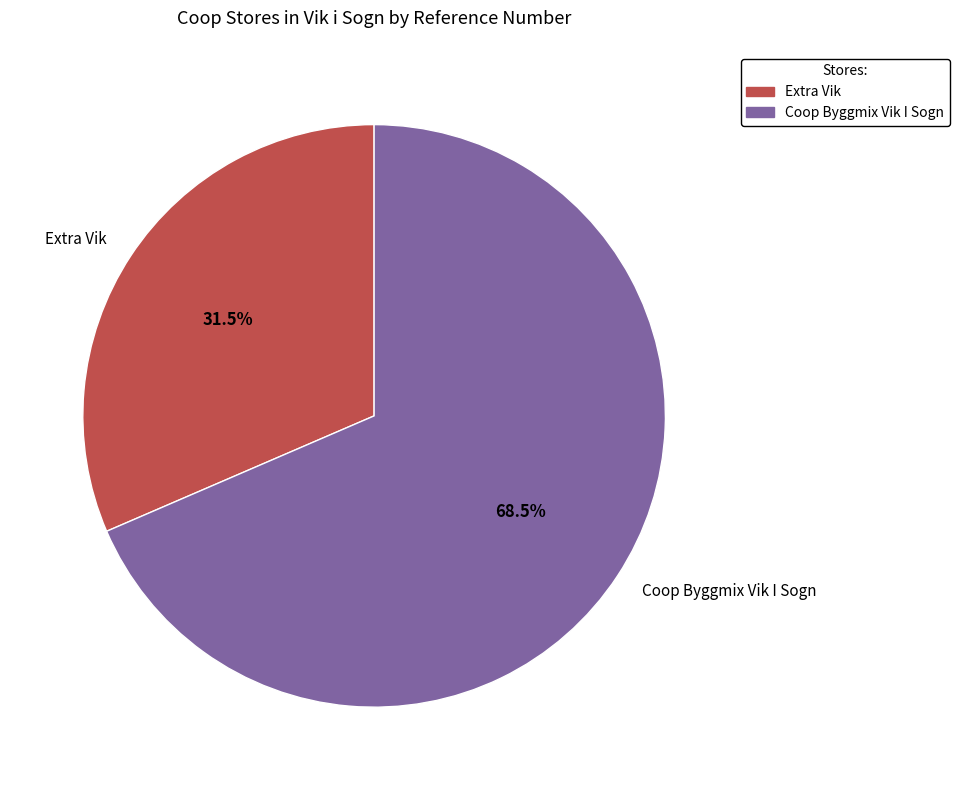

Rank the categories by value from highest to lowest.

Coop Byggmix Vik I Sogn, Extra Vik